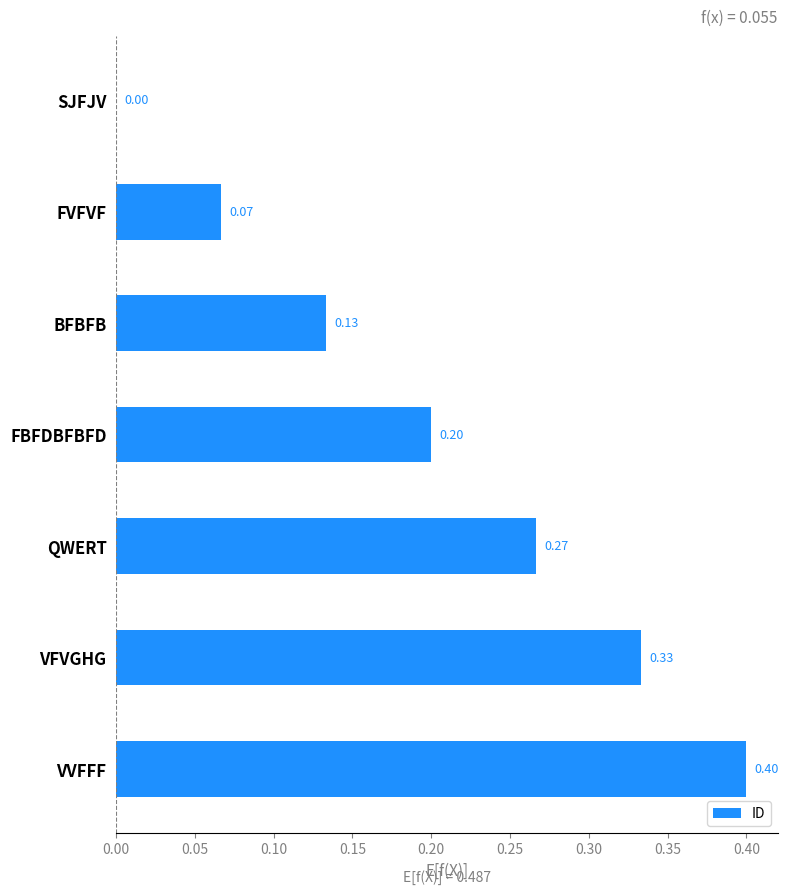

What is the sum of all values?

1.4